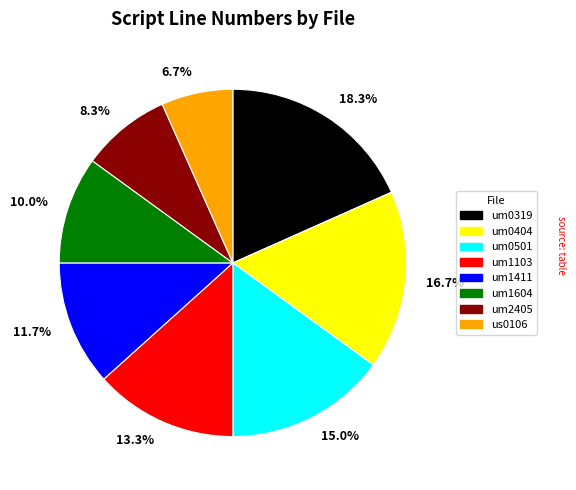

What percentage do um0319 and um1604 together represent?

28.3%